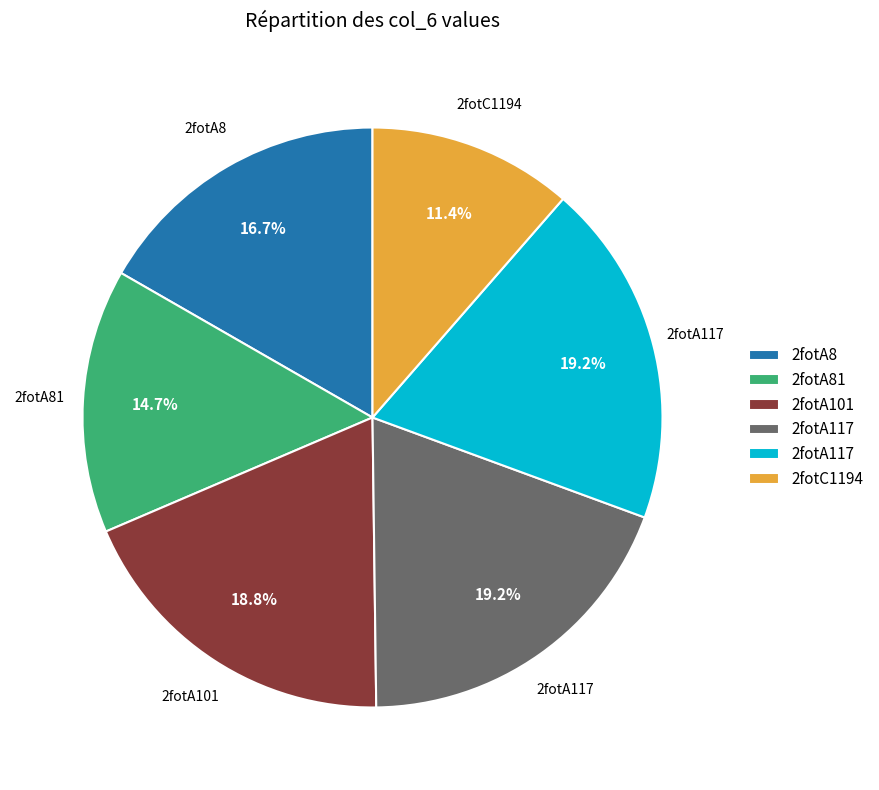

Count the number of slices in the pie.

6